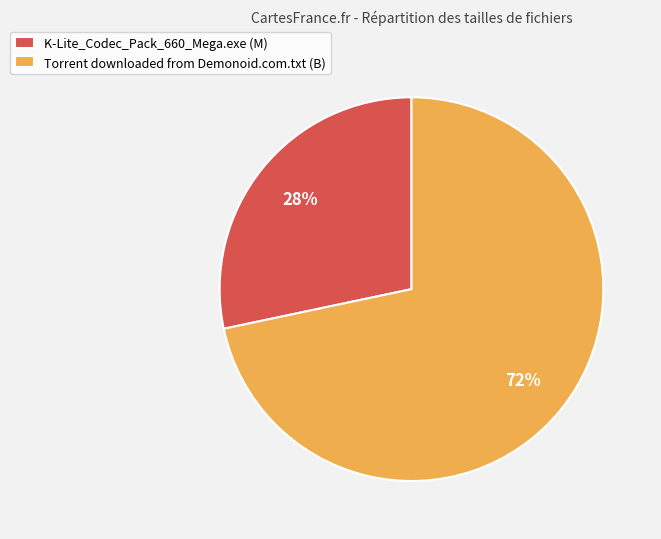

To the nearest percent, what is the average slice percentage?

50%